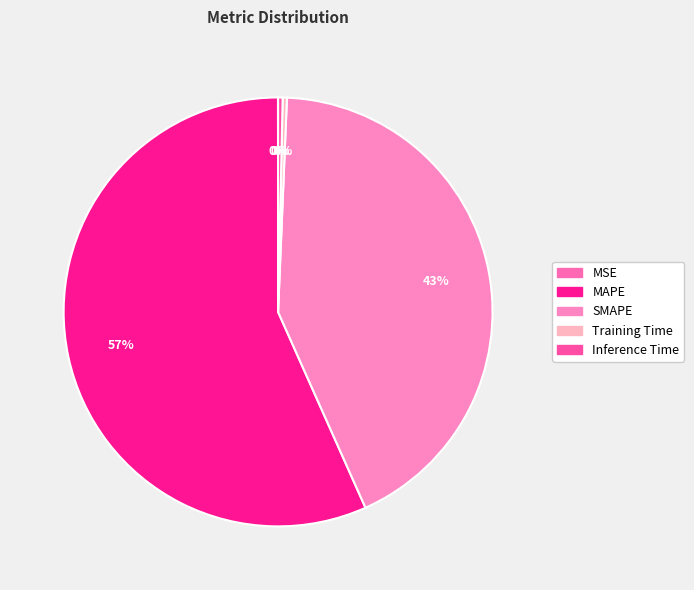

True or false: MAPE accounts for 57% of the total.

True